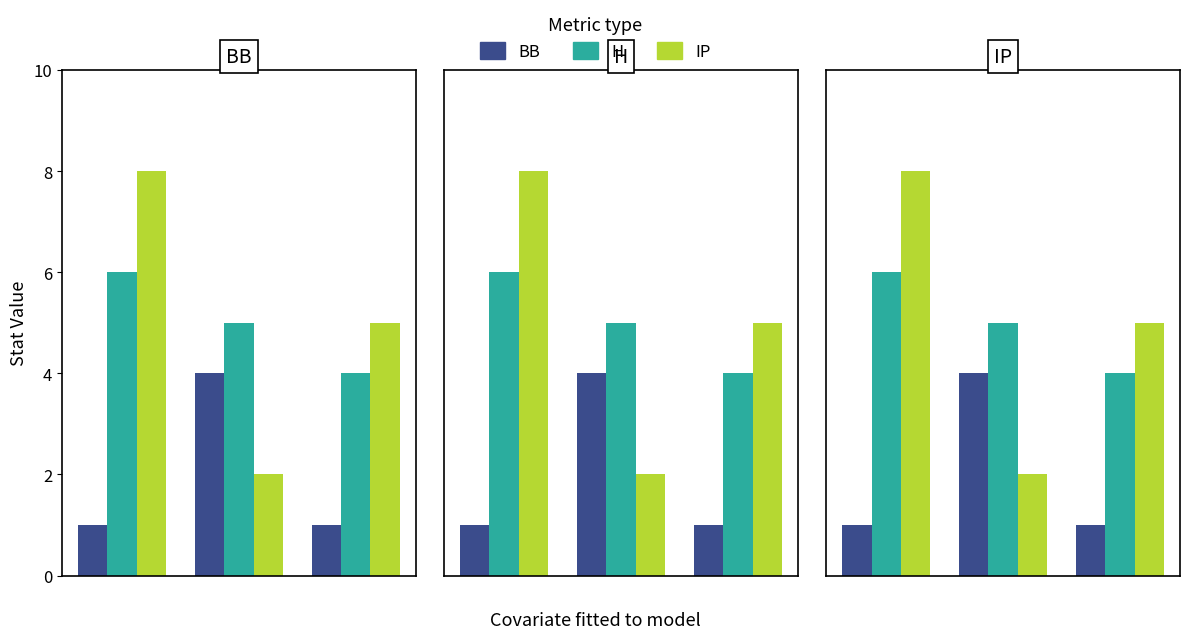

What is the value of the BB bar at the 2nd from the left?

4